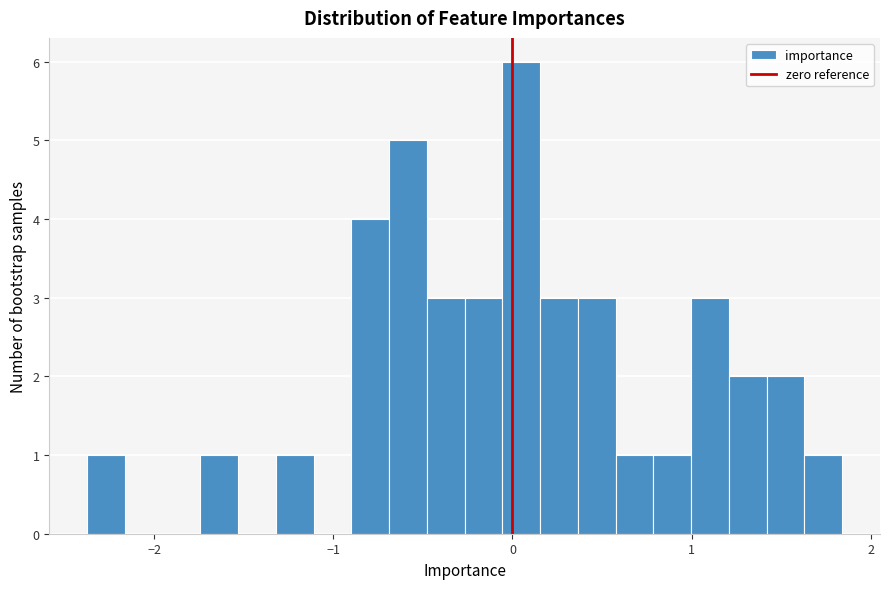

Around what value on the x-axis is the tallest bar? Give the approximate position of its centre, as read against the axis.

0.0